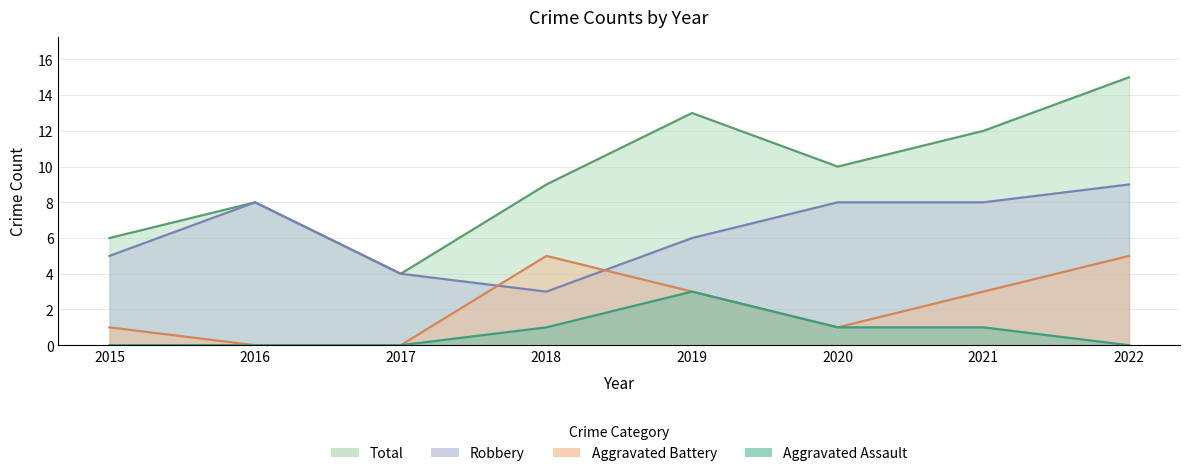

Reading right to left, what are all the values shown in this chart?

Aggravated Assault: 2022=0	2021=1	2020=1	2019=3	2018=1	2017=0	2016=0	2015=0
Aggravated Battery: 2022=5	2021=3	2020=1	2019=3	2018=5	2017=0	2016=0	2015=1
Robbery: 2022=9	2021=8	2020=8	2019=6	2018=3	2017=4	2016=8	2015=5
Total: 2022=15	2021=12	2020=10	2019=13	2018=9	2017=4	2016=8	2015=6